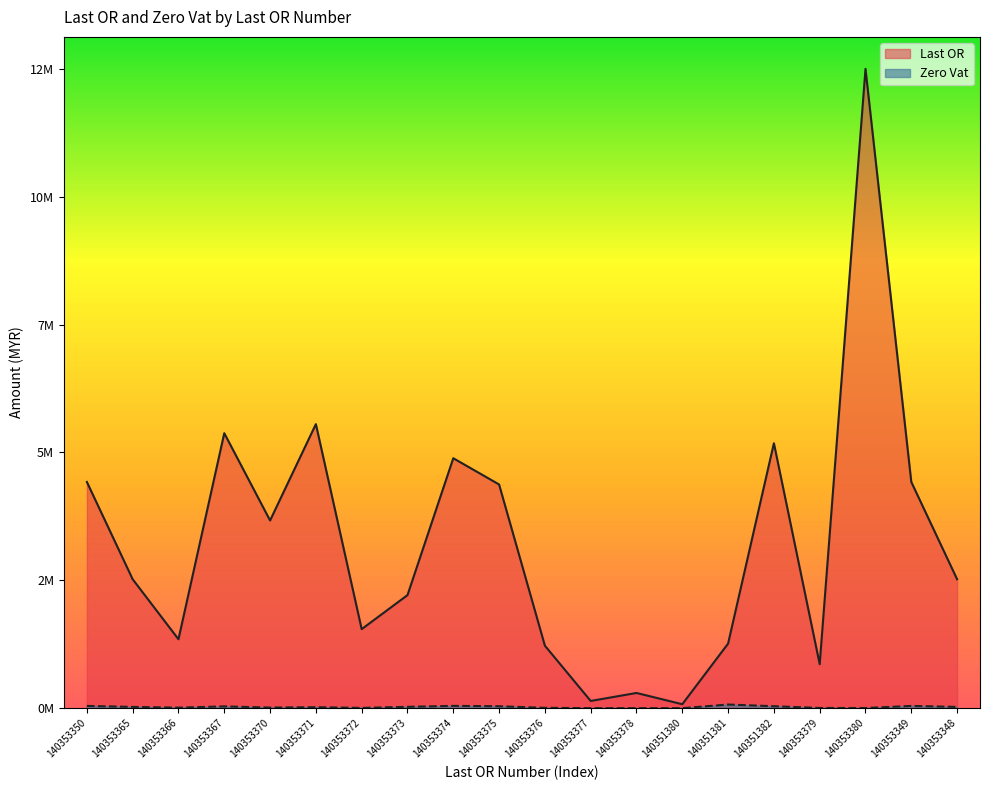

What is the smallest value displayed?

378.0